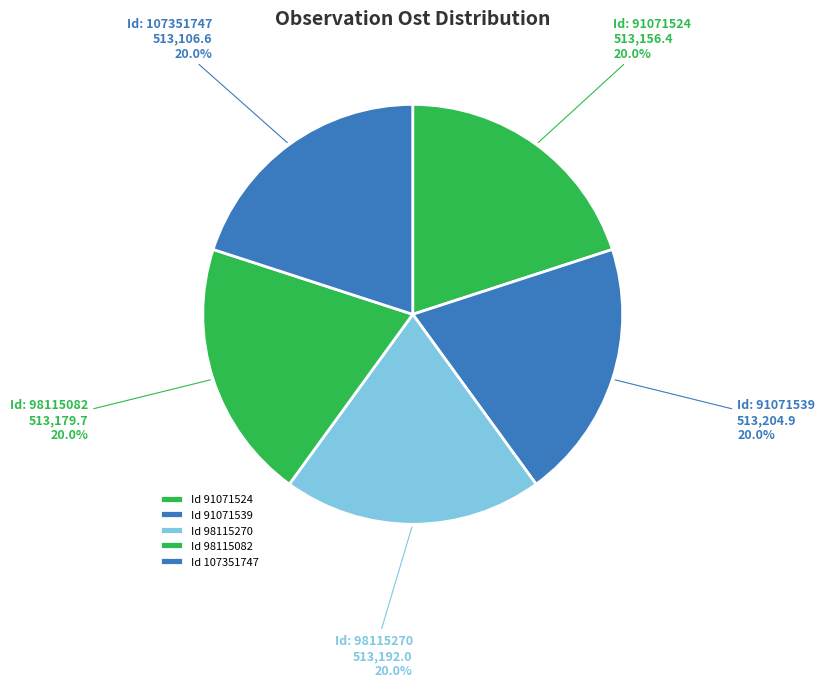

Count the number of slices in the pie.

5